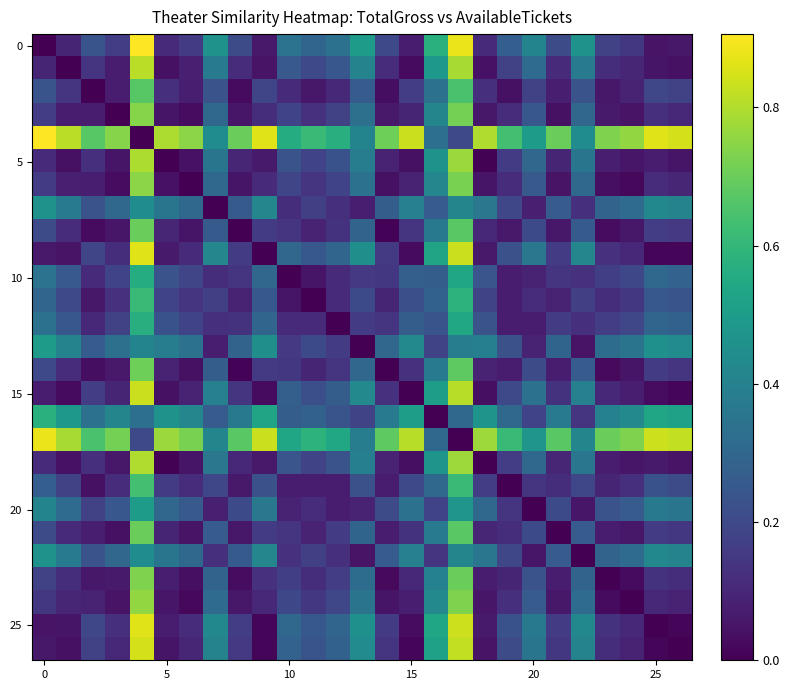

At how many categories does at least one series exceed 0?

27